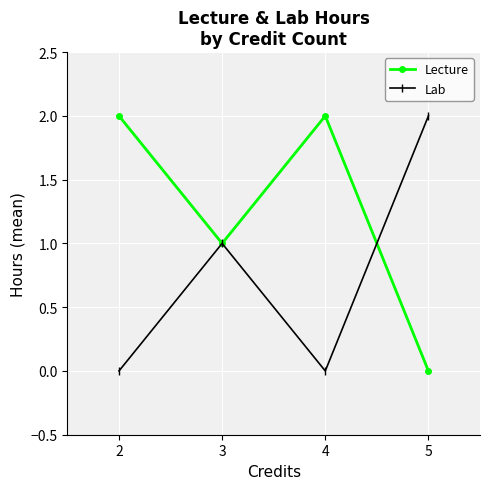

Which series has the largest total across all categories?

Lecture